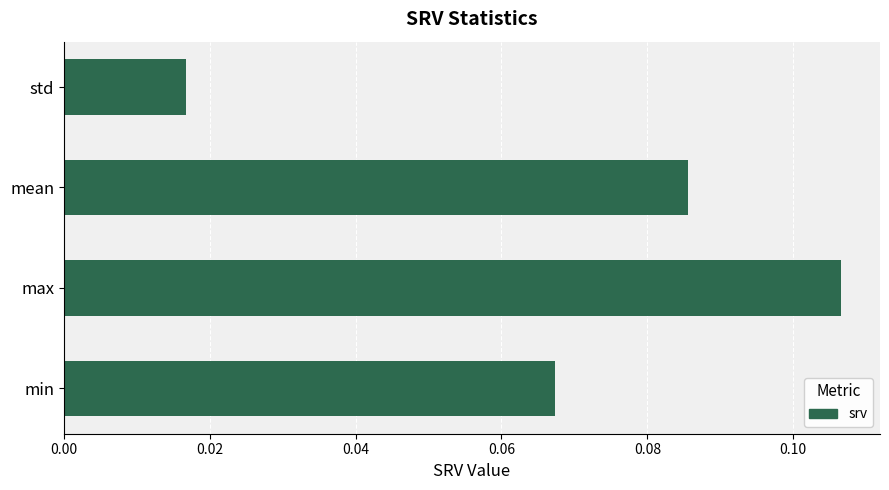

How many values are between 0 and 1?

4